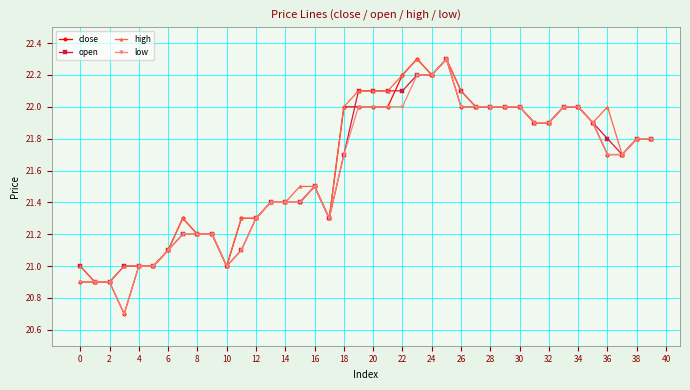

How many categories are shown in the chart?

40